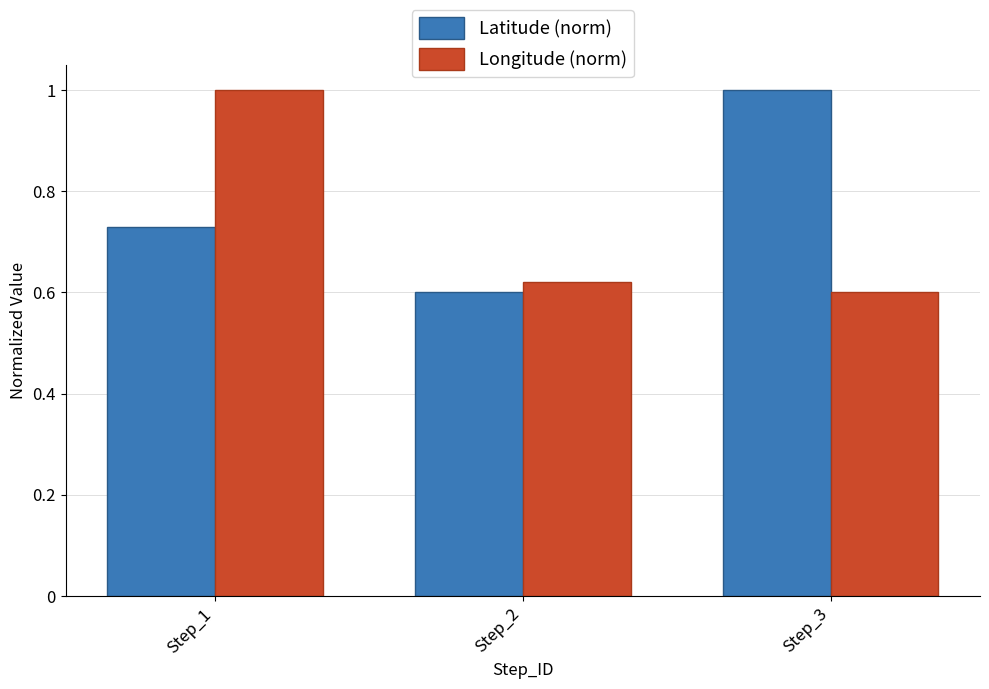

Which series changed the most between Step_1 and Step_3?

Longitude (norm)